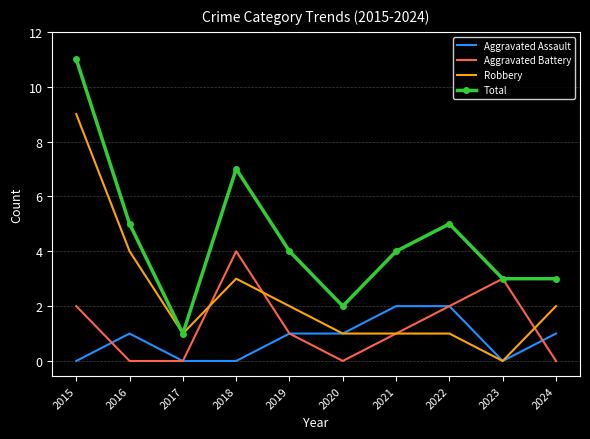

The Total series shows 2 at 2021. True or false?

False